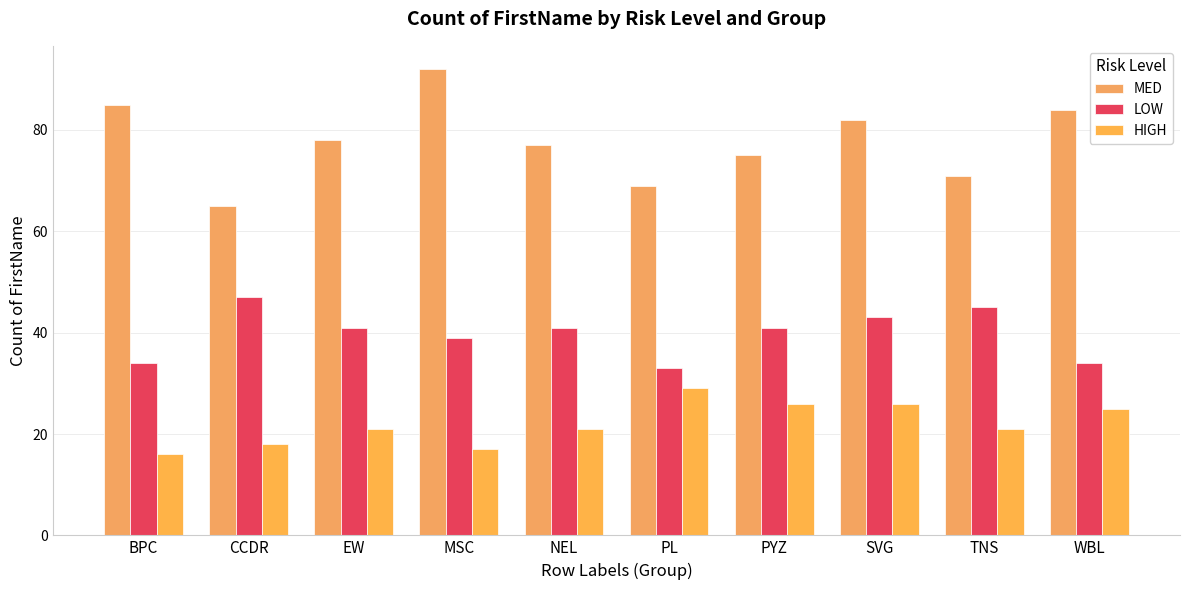

Rank the series by their maximum value, from lowest to highest.

HIGH, LOW, MED